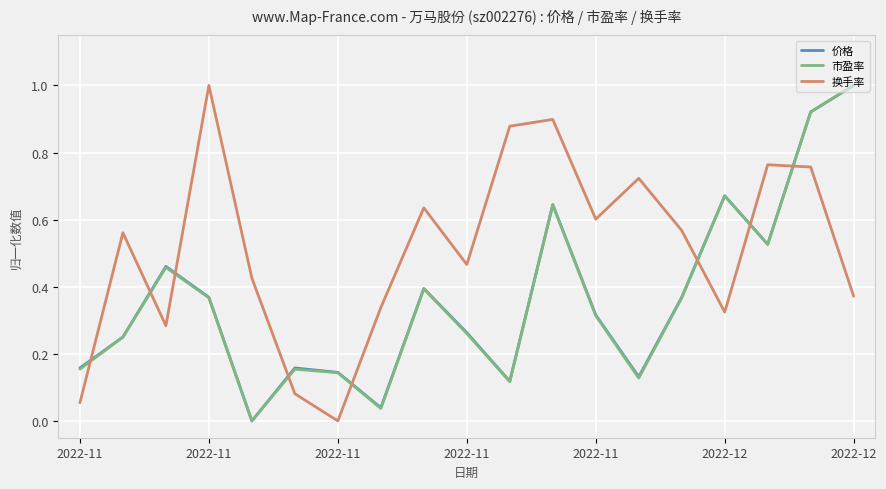

Count the number of data series in this chart.

3